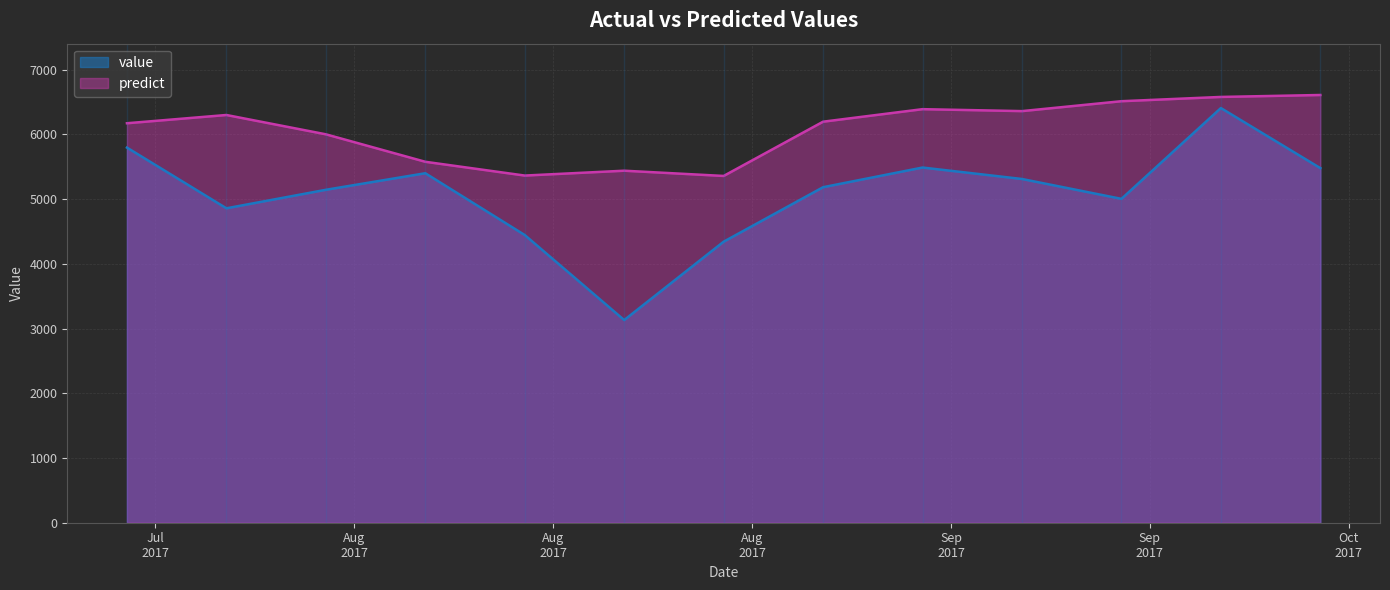

Reading left to right, transcribe all the data shown in this chart.

value: 5797.0	4859.0	5145.0	5401.0	4446.0	3132.0	4343.0	5185.0	5489.0	5312.0	5005.0	6408.0	5480.0
predict: 6173.5	6301.0	6002.5	5578.0	5365.0	5440.0	5359.0	6197.5	6391.0	6361.0	6514.0	6580.0	6610.0